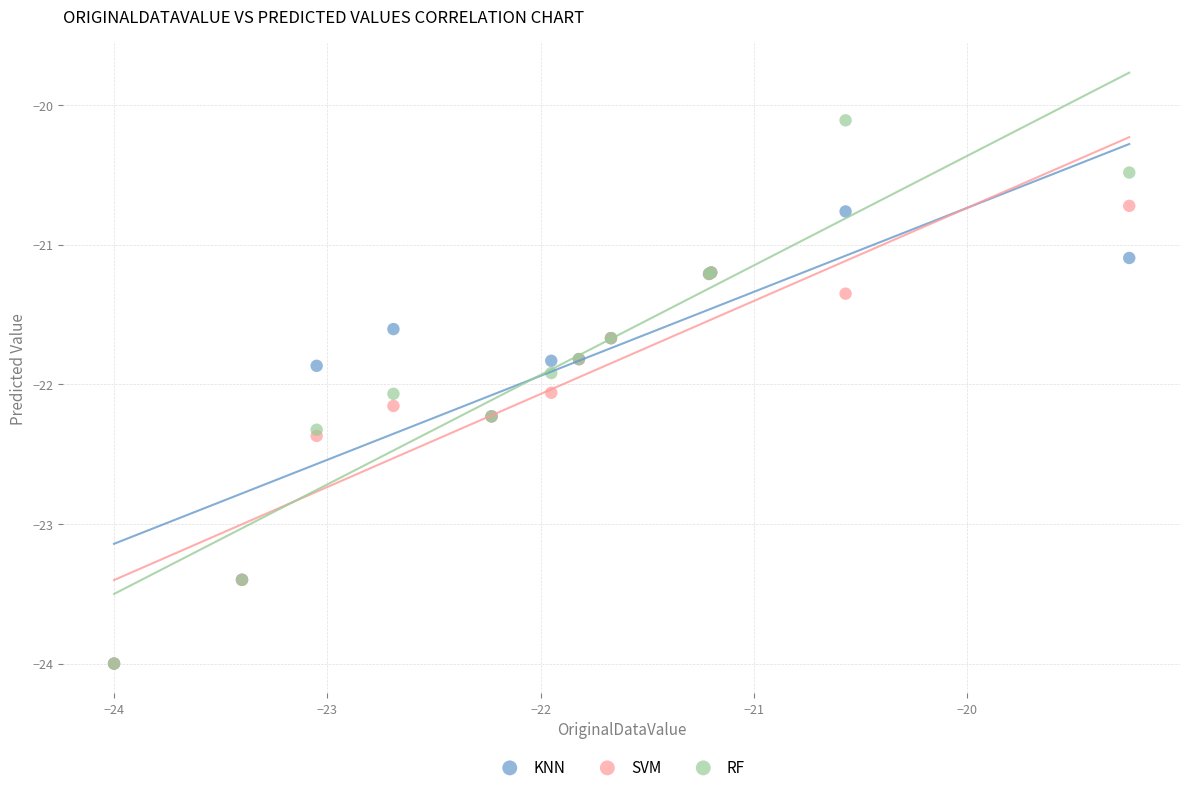

What are all the series names shown in the legend?

KNN, SVM, RF